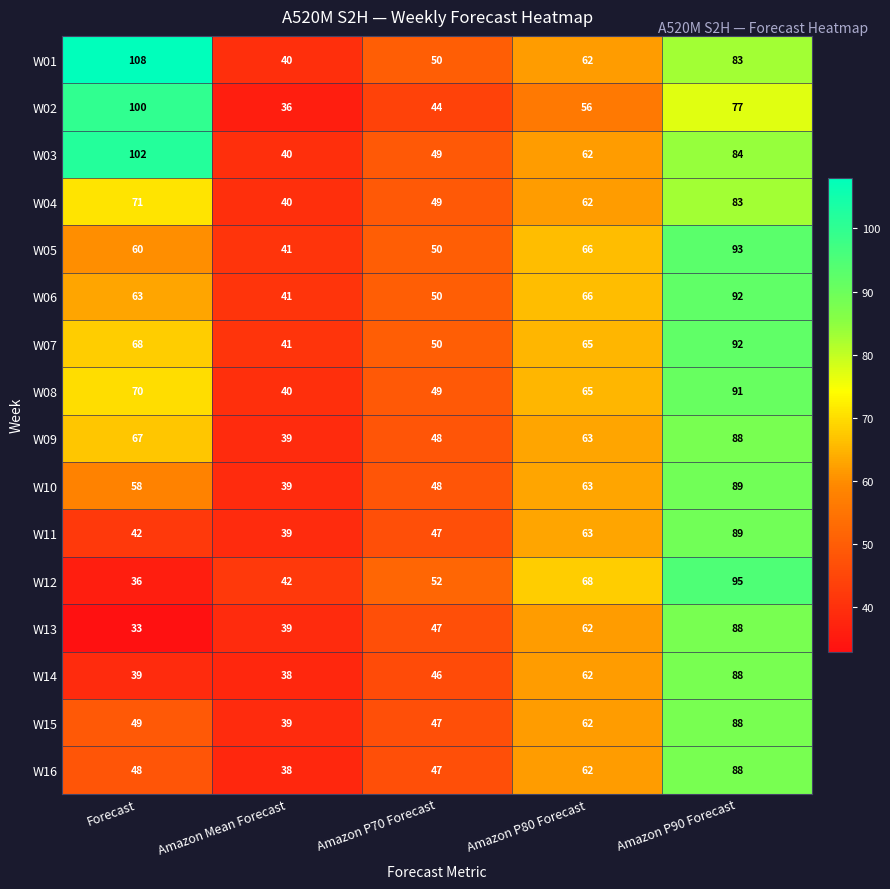

Is it true that W16 equals 38 at Amazon Mean Forecast?

True